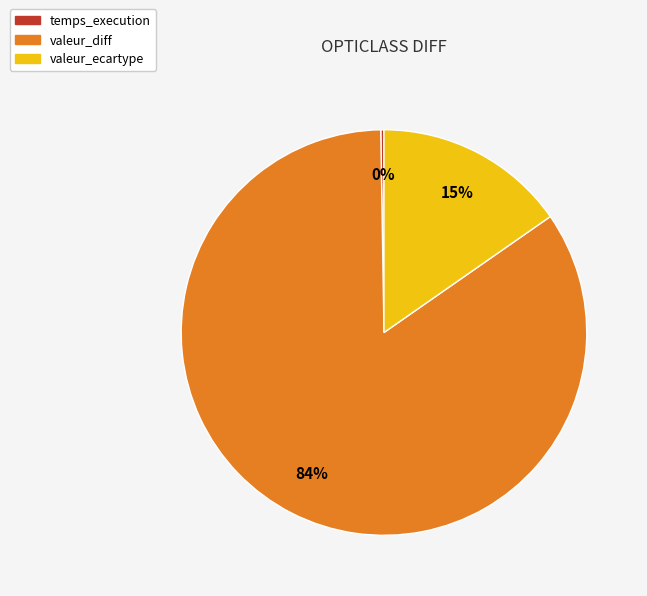

Which slice is the largest?

valeur_diff